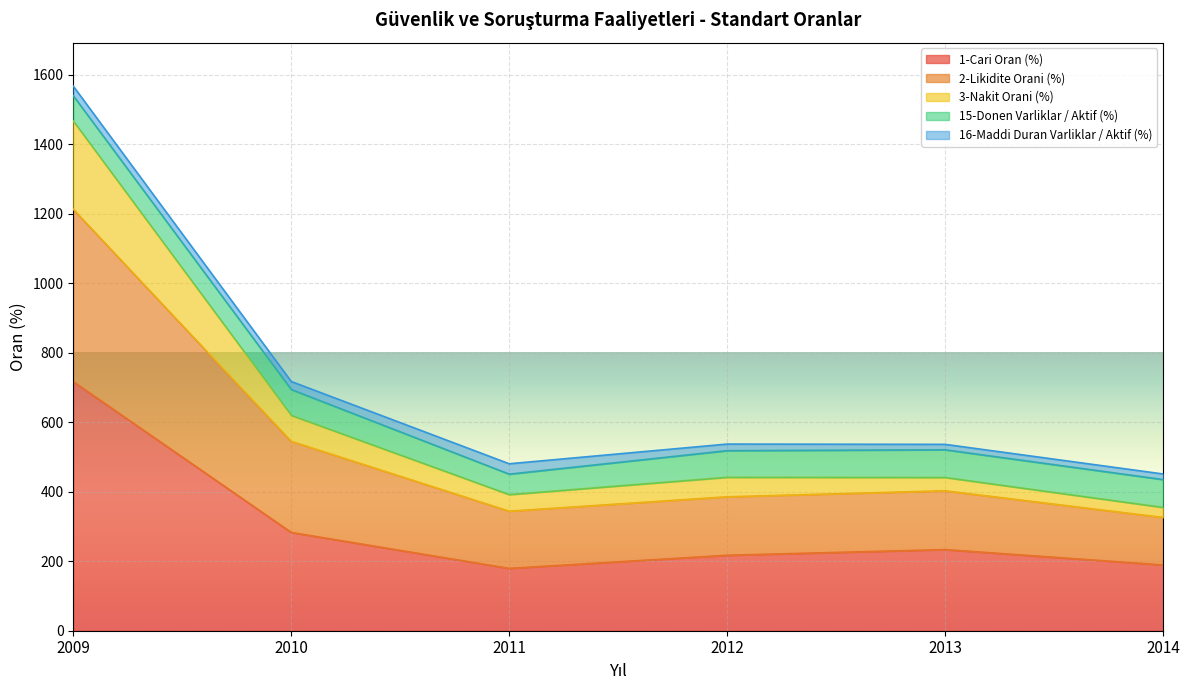

True or false: 3-Nakit Orani (%) and 1-Cari Oran (%) cross at least once.

False